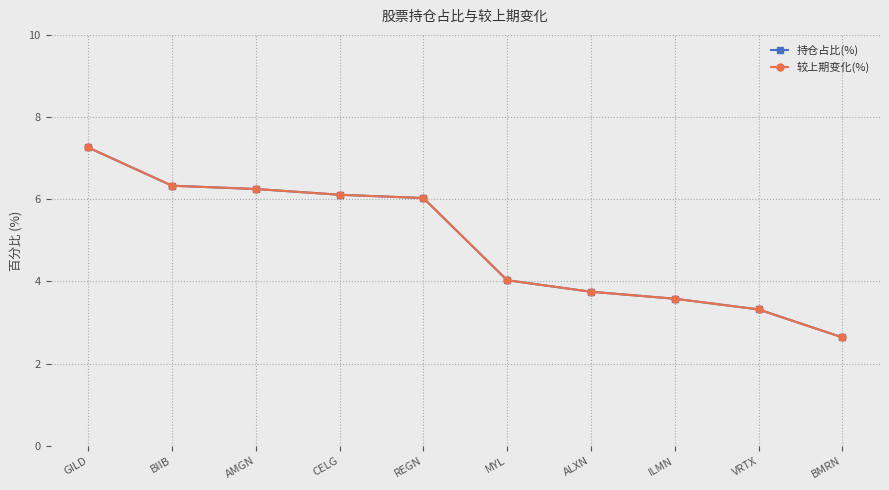

What position from the left is BMRN?

10